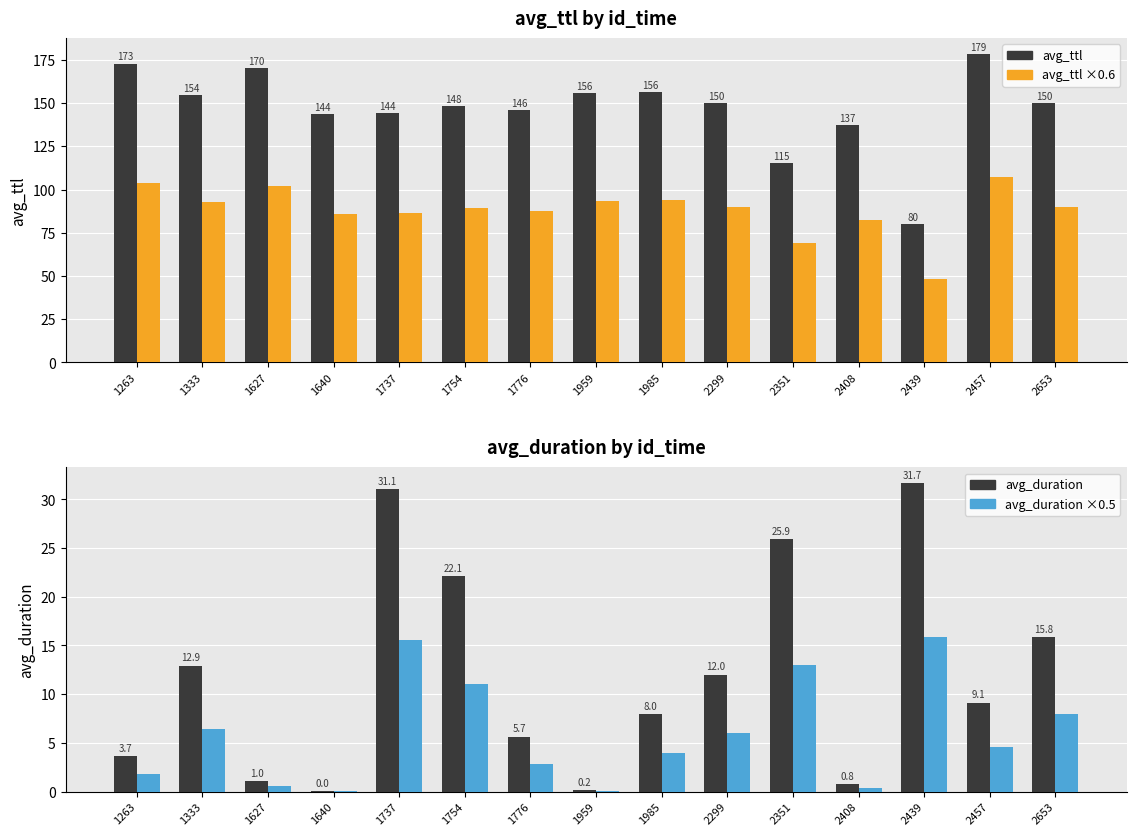

Which series has the largest total across all categories?

avg_ttl